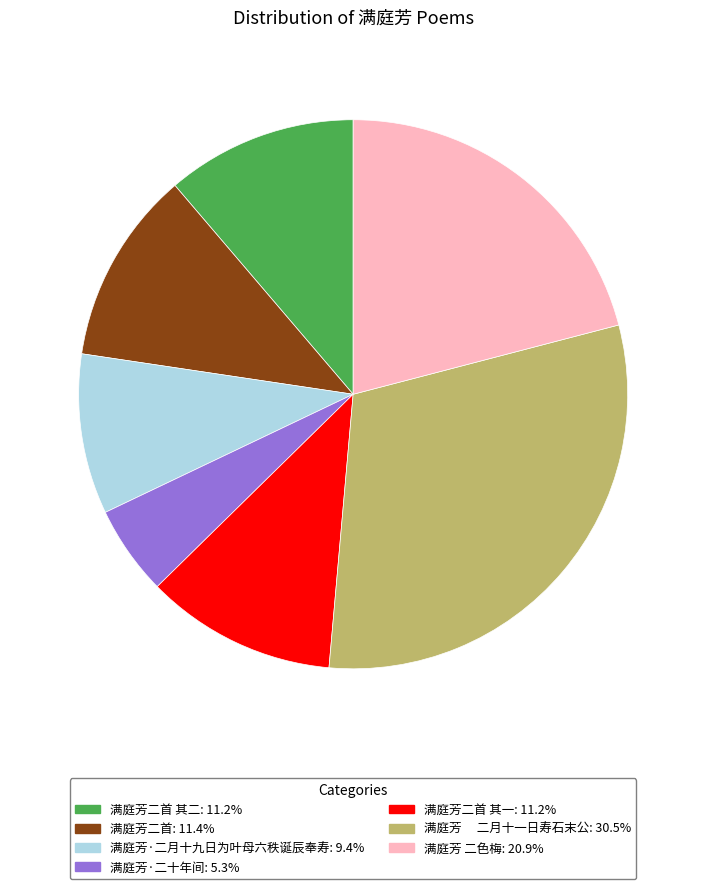

Is there a majority slice in this chart?

No